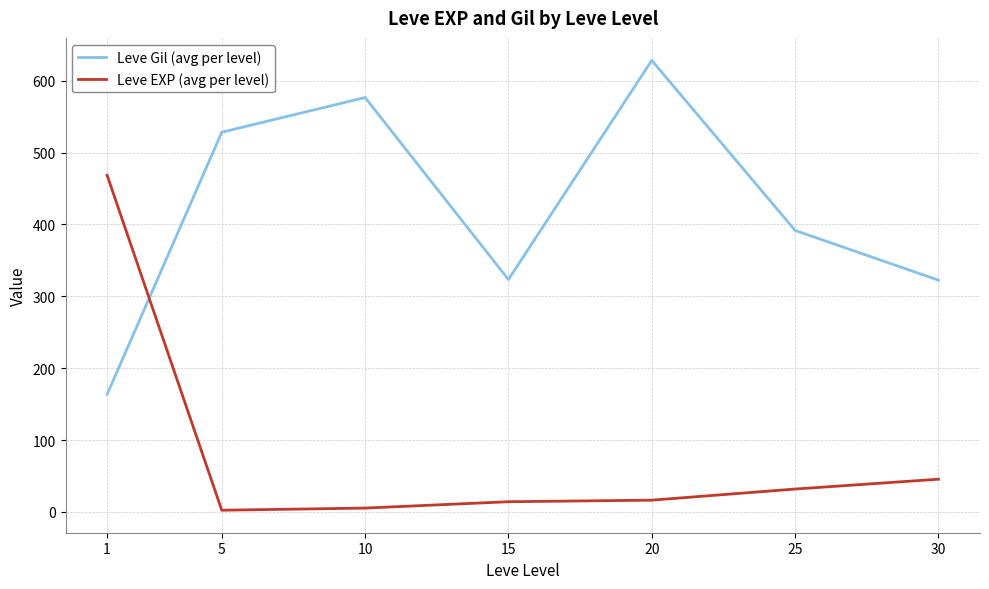

After their last crossing, which series has the higher values: Leve Gil (avg per level) or Leve EXP (avg per level)?

Leve Gil (avg per level)